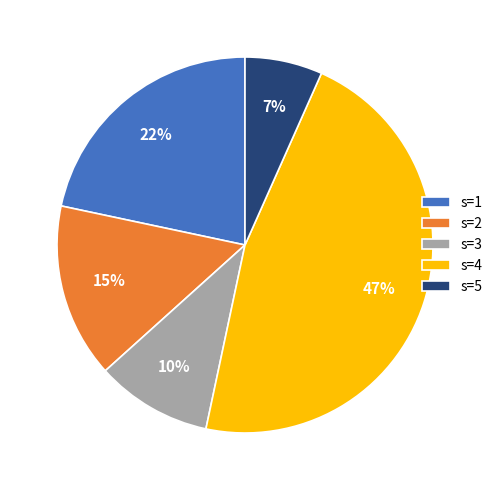

Is the sum of s=4 and s=3 greater than half?

Yes